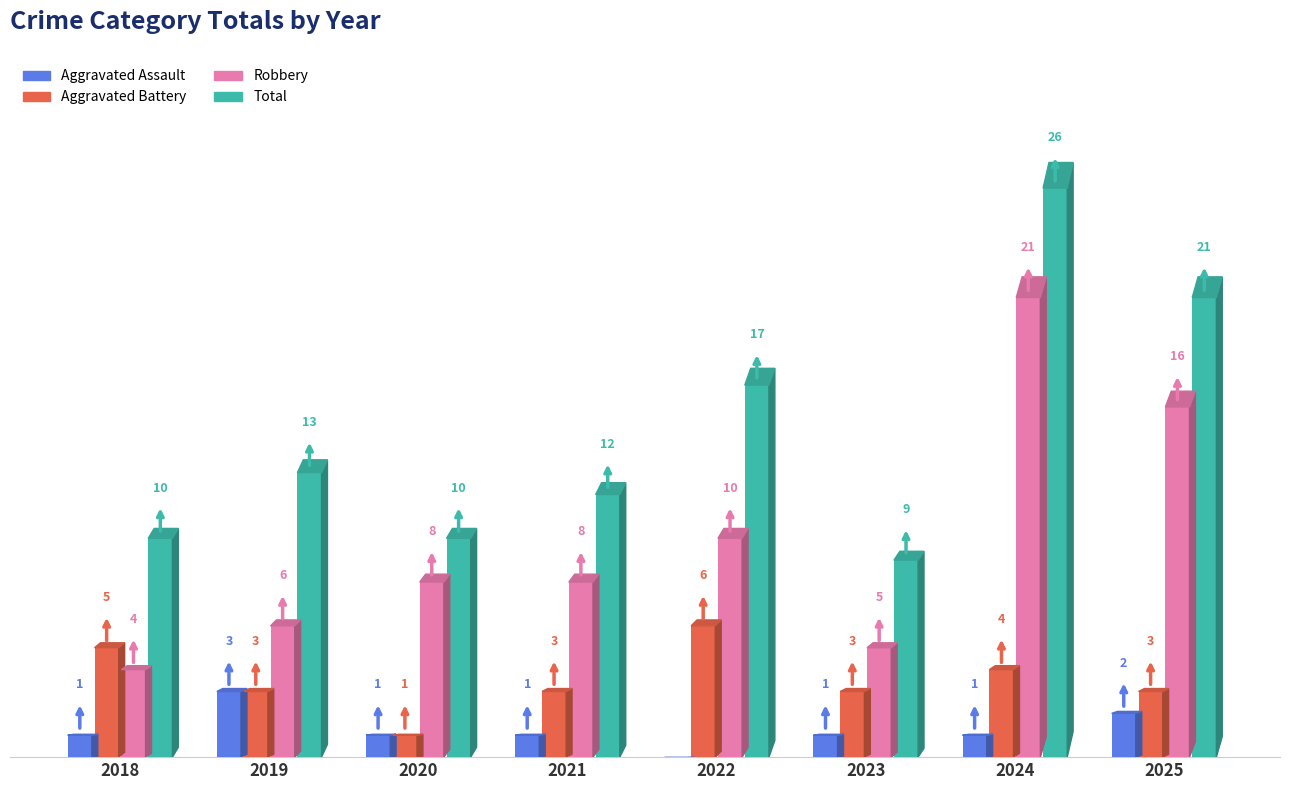

Which series has the largest total across all categories?

Total